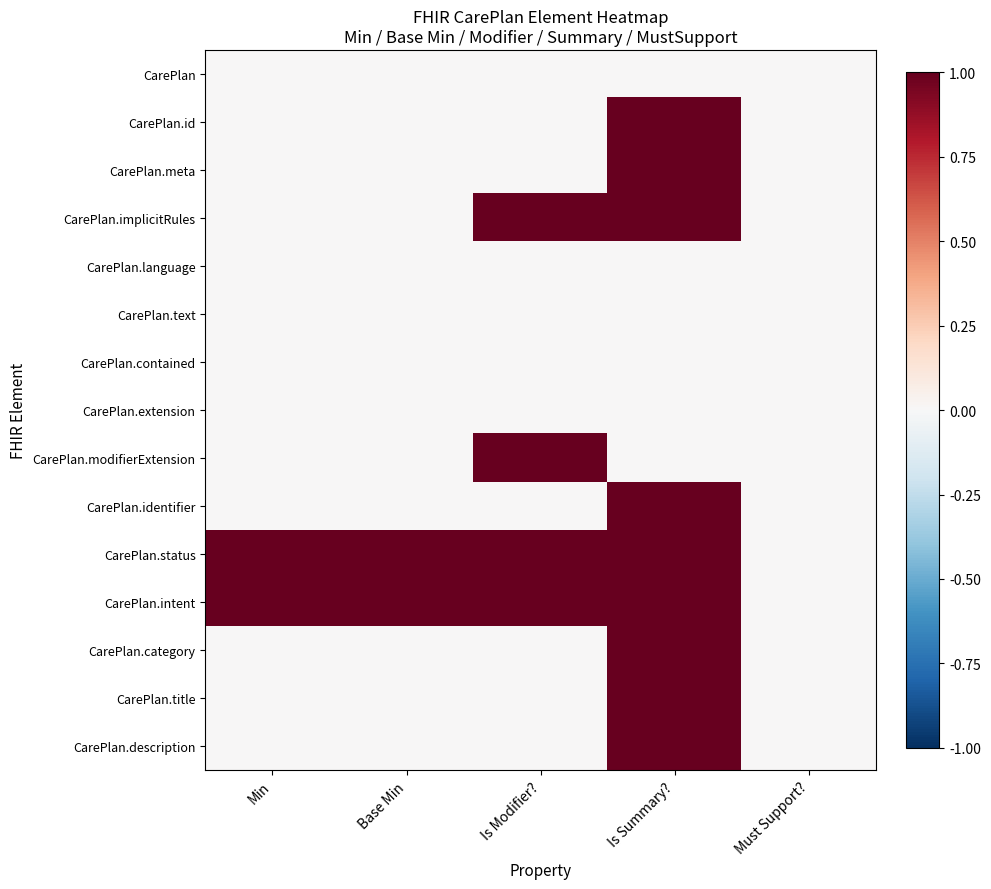

At which category is the sum across all series the highest?

Is Summary?